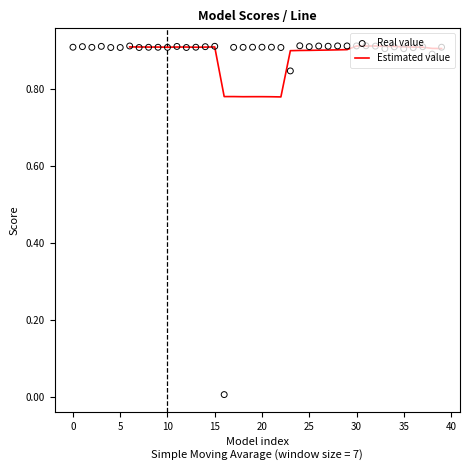

Is it true that Estimated value equals 0.3 at 30?

False